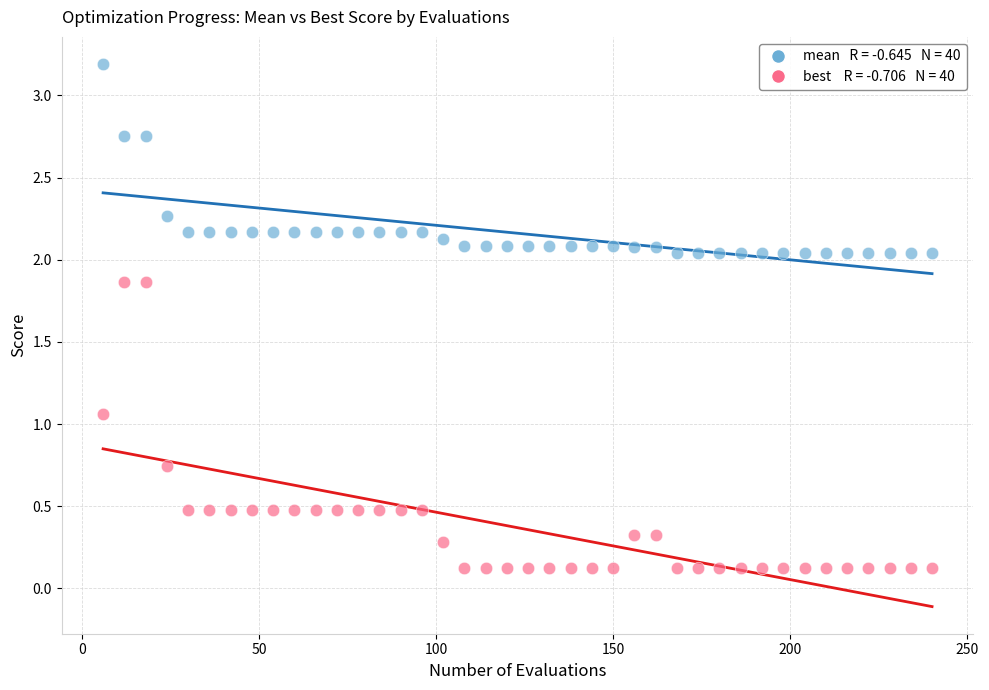

Across all data points, what is the range of X values (max minus min)?

234.0